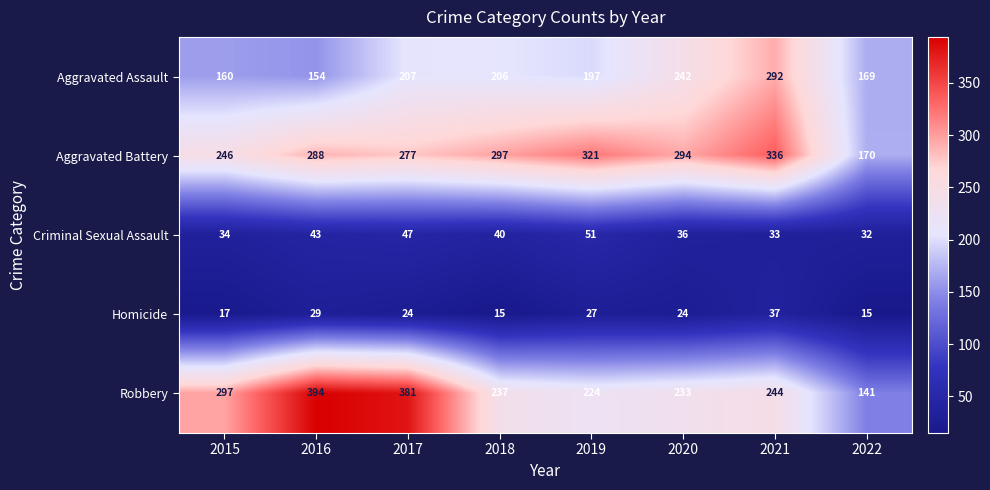

At how many categories does at least one series exceed 29?

8